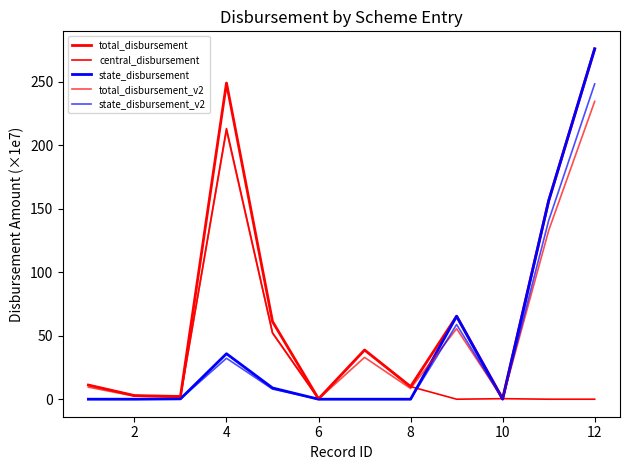

Does the chart display data point markers on the line(s)?

No